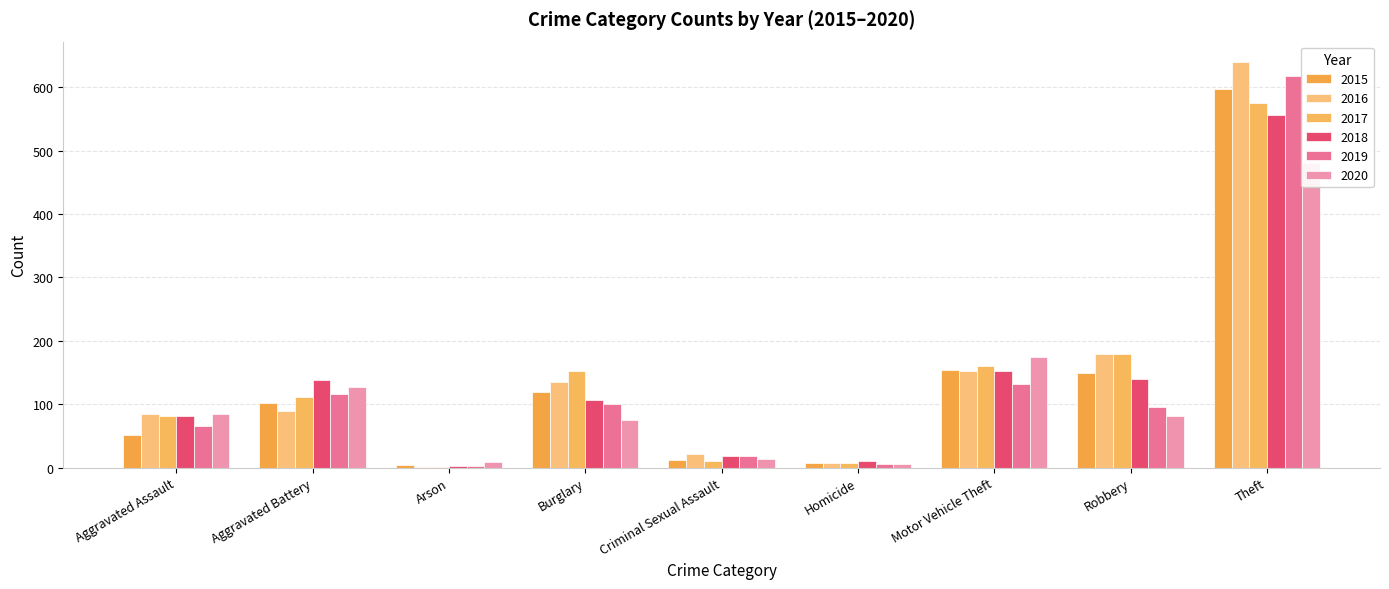

What position from the left is Burglary?

4